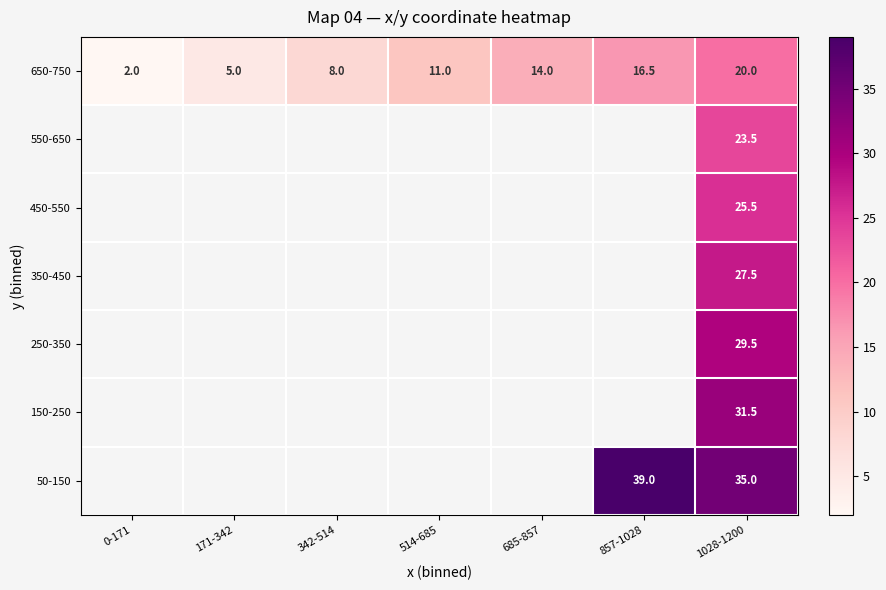

Which category has the lowest value across all series?

0-171